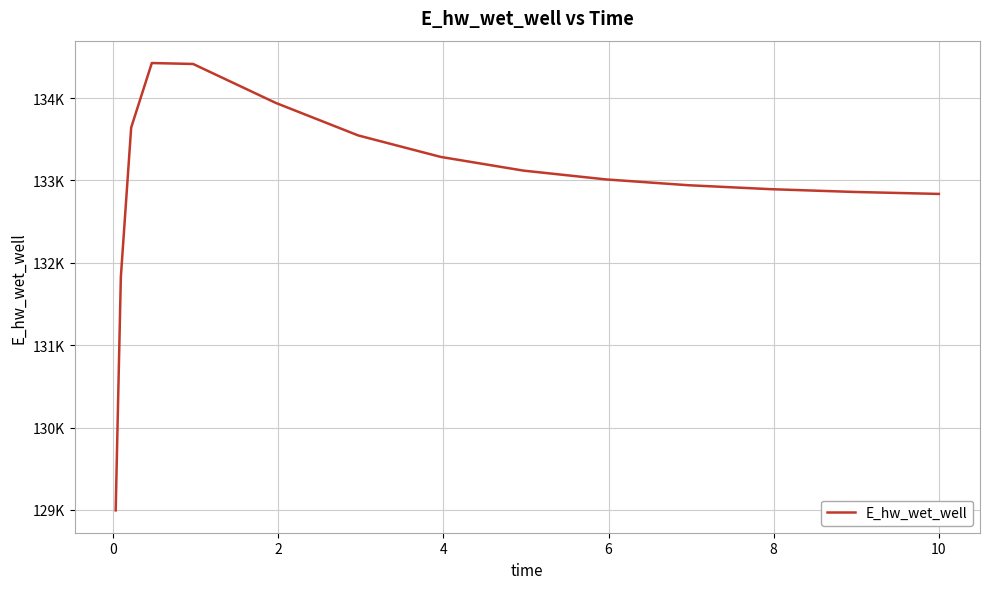

Does the chart display data point markers on the line(s)?

No